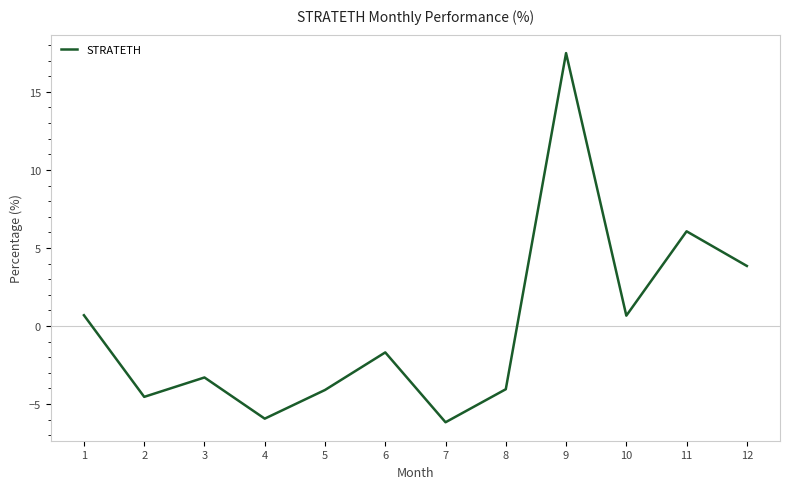

What is the change in value from 5 to 10?

+4.8